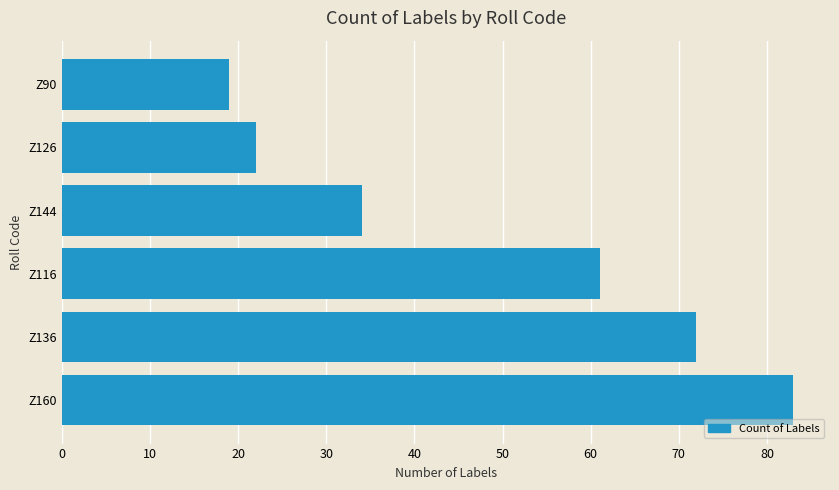

List the labels in order of value, smallest first.

Z90, Z126, Z144, Z116, Z136, Z160